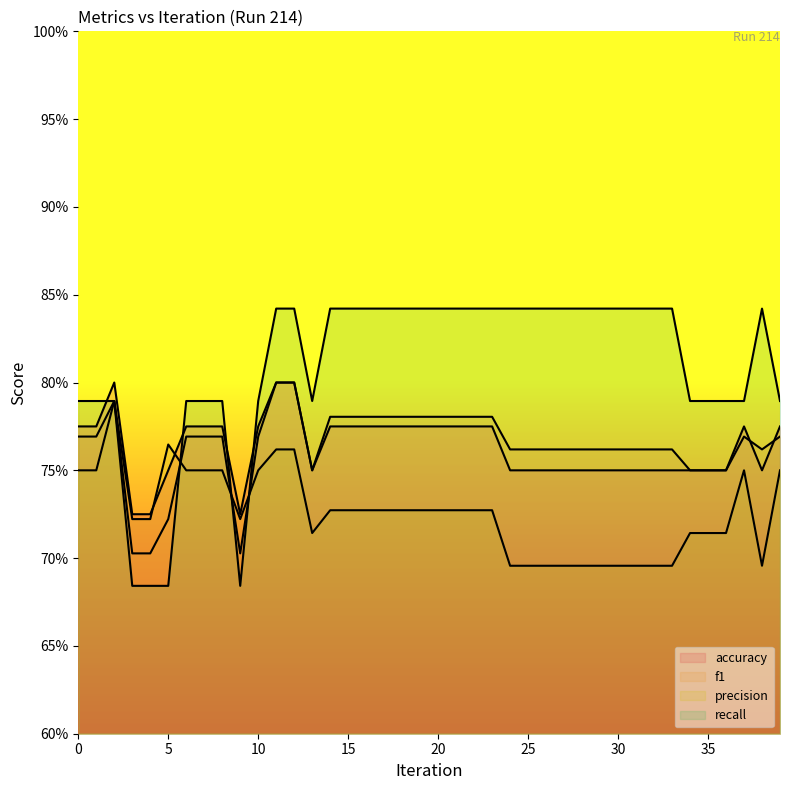

What is the minimum value shown in the chart?

0.7